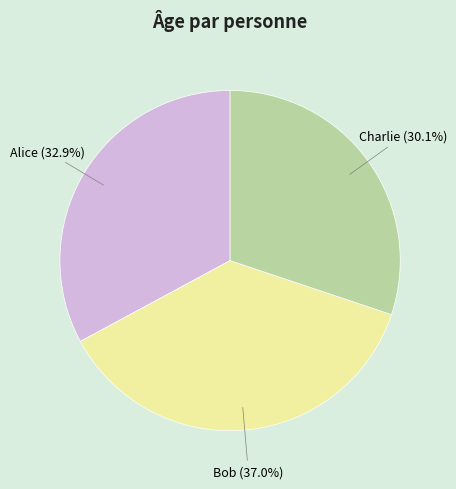

Which slice is the largest?

Bob